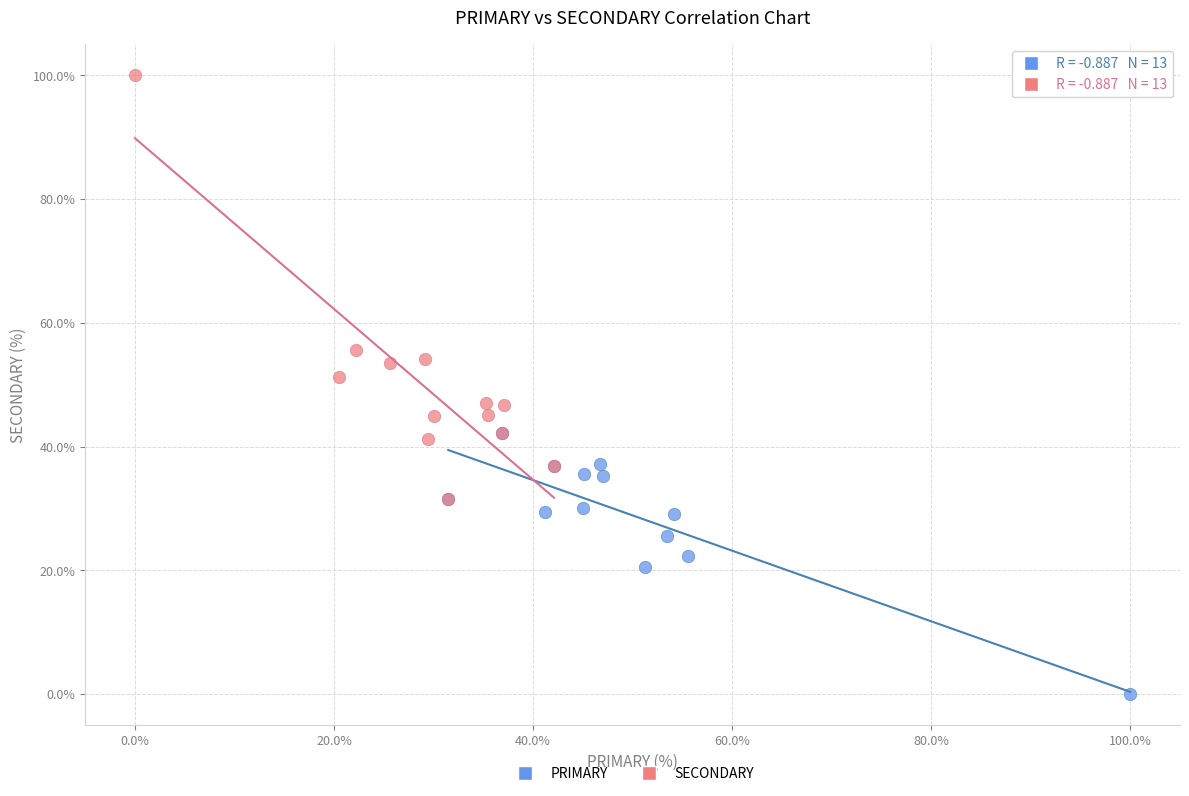

Which series reaches the minimum Y coordinate?

PRIMARY